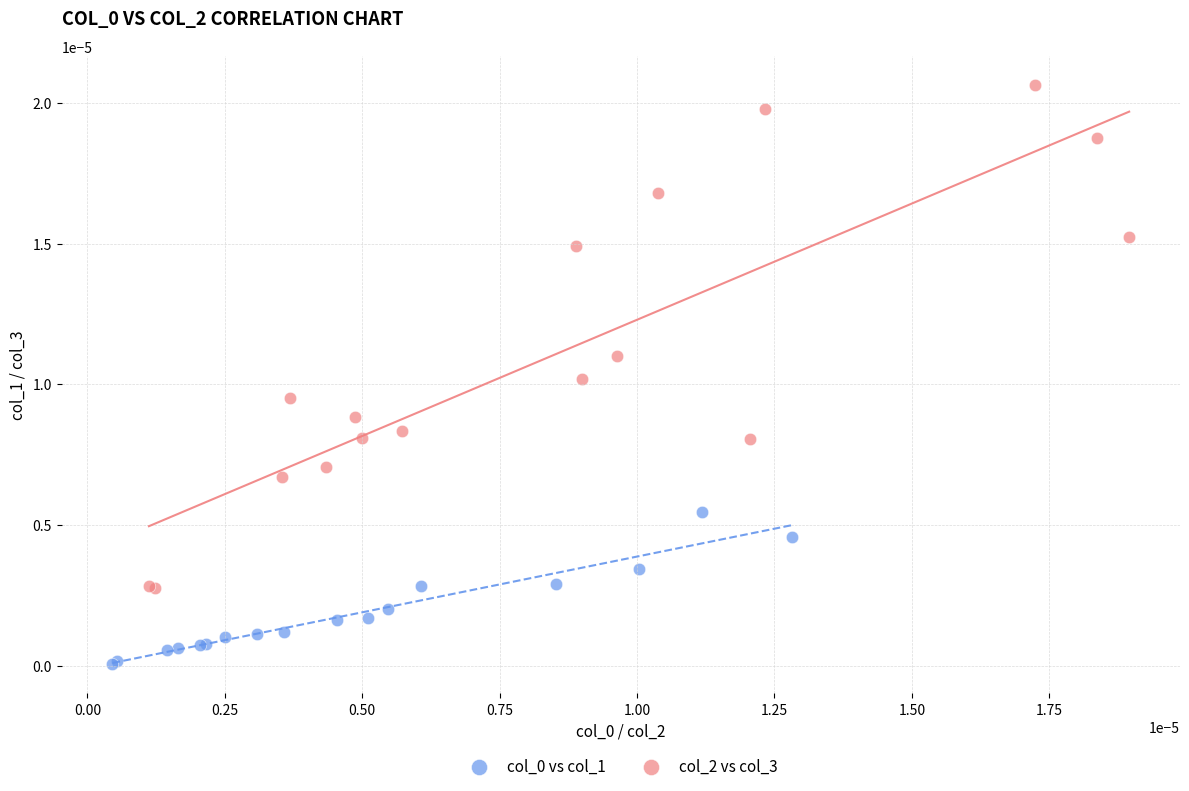

Which series has the widest spread of Y values?

col_2 vs col_3